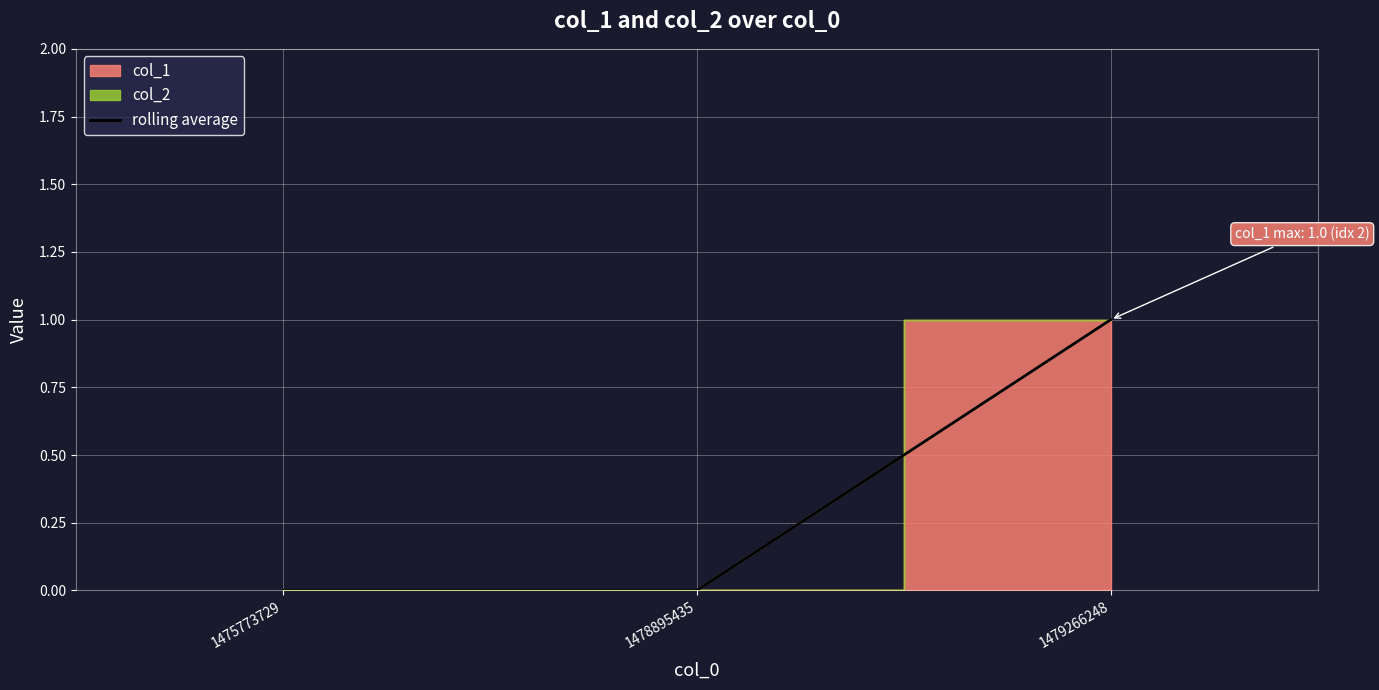

What is the maximum value shown in the chart?

1